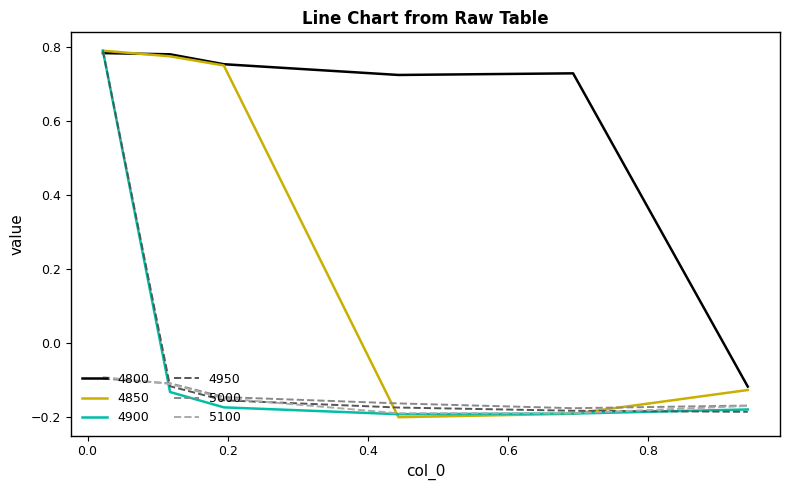

Which series has the widest spread of values?

4850